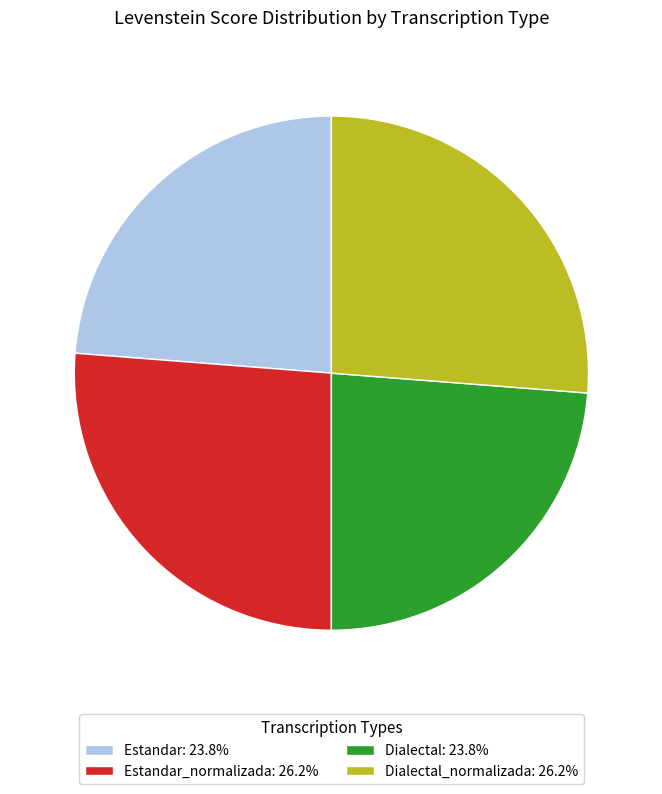

Is there any slice that represents more than half of the pie?

No